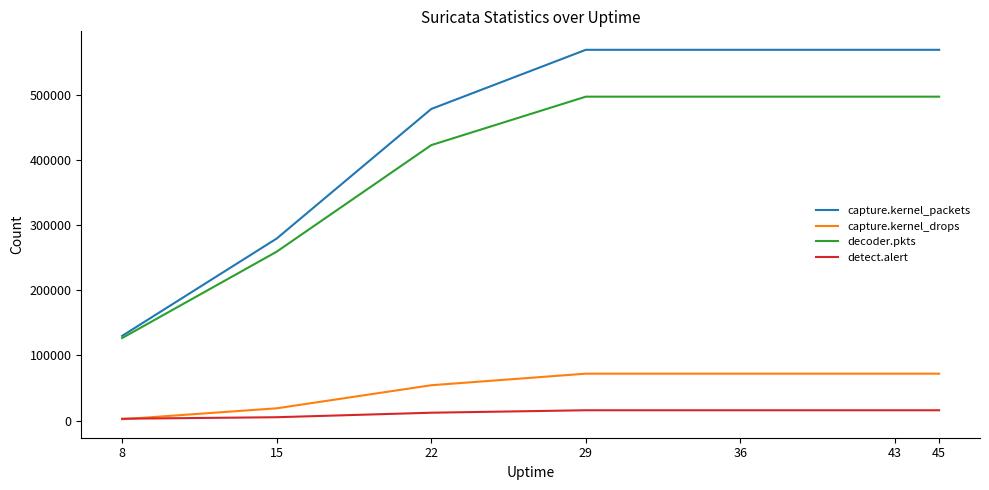

How many lines are shown in the chart?

4